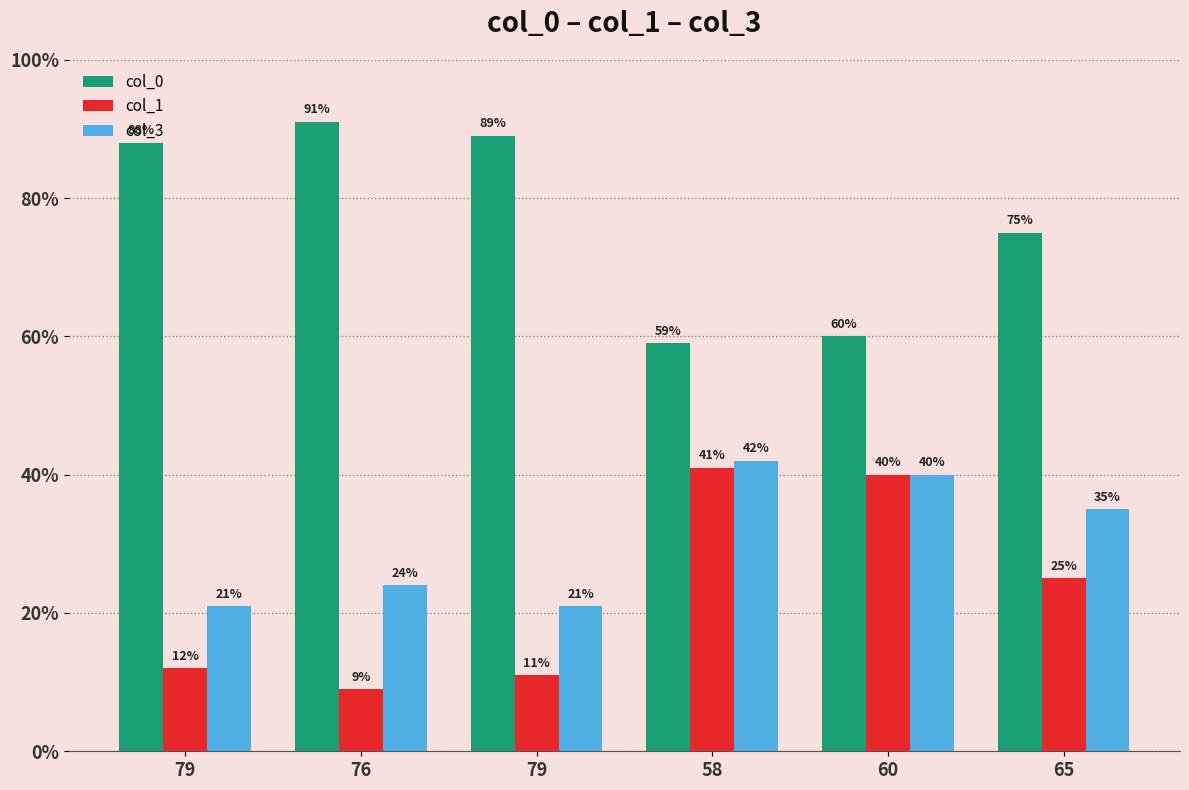

What are all the series names shown in the legend?

col_0, col_1, col_3